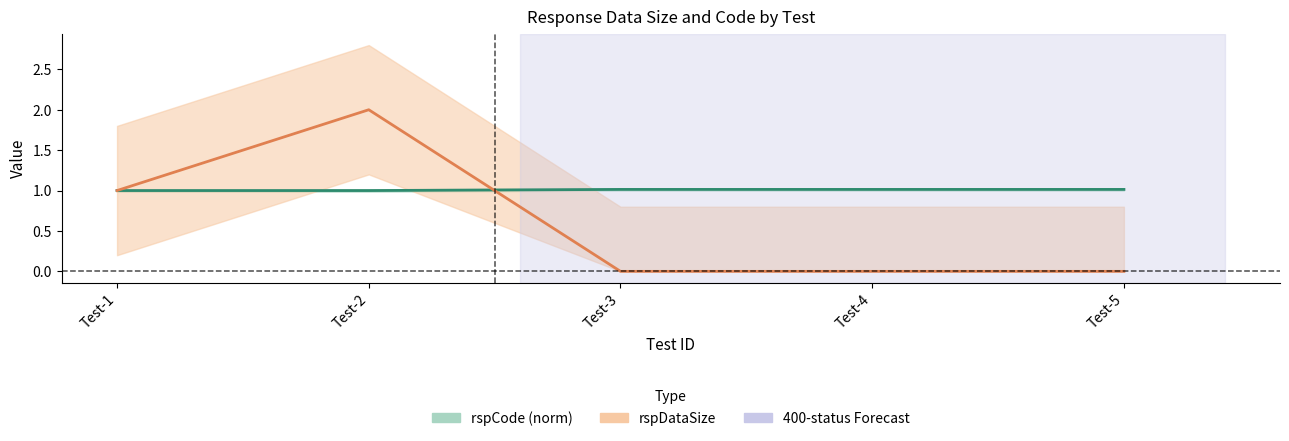

Rank the series at Test-4 from lowest to highest value.

rspDataSize, rspCode (norm)